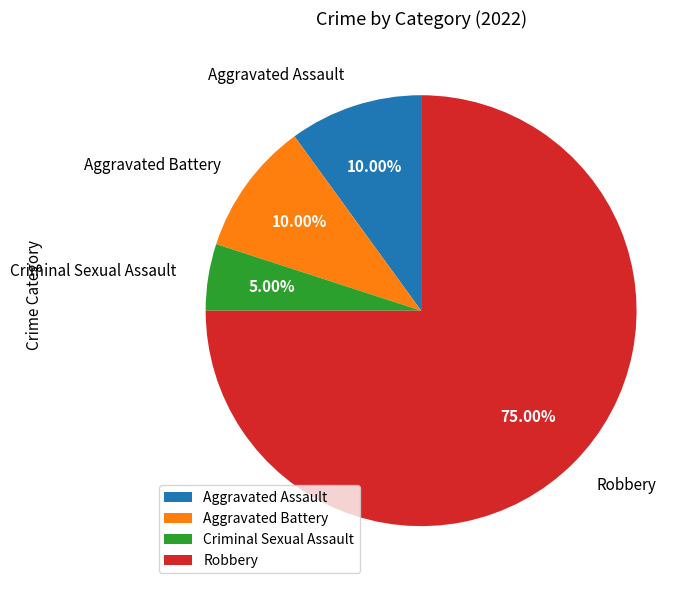

Approximately how many times larger is the value at Aggravated Battery compared to Criminal Sexual Assault?

2.0